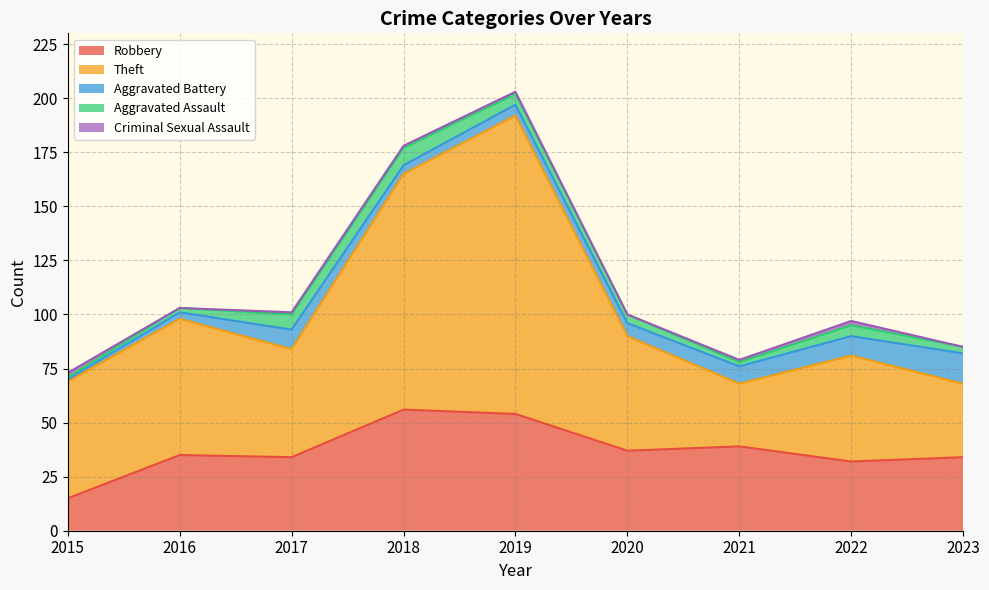

List the series in order of their peak value, highest first.

Theft, Robbery, Aggravated Battery, Aggravated Assault, Criminal Sexual Assault